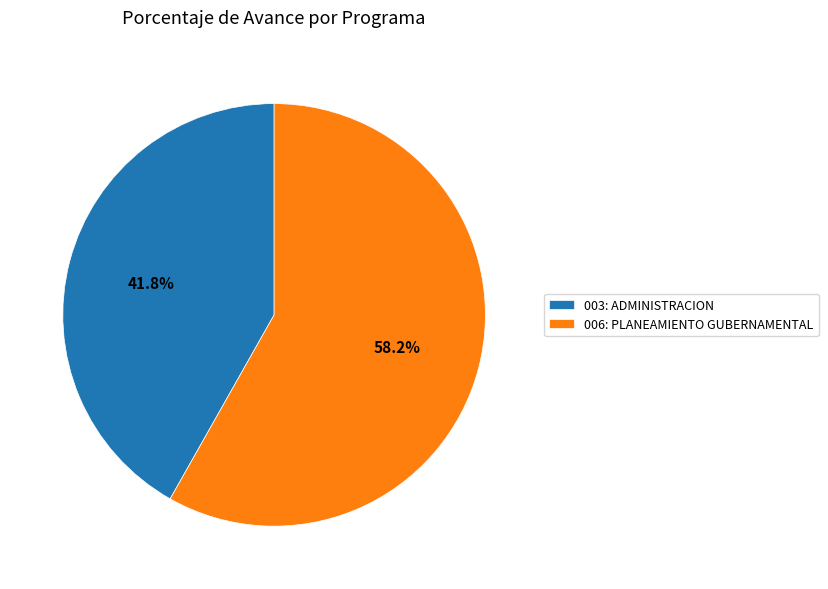

Which slice is the largest?

006: PLANEAMIENTO GUBERNAMENTAL